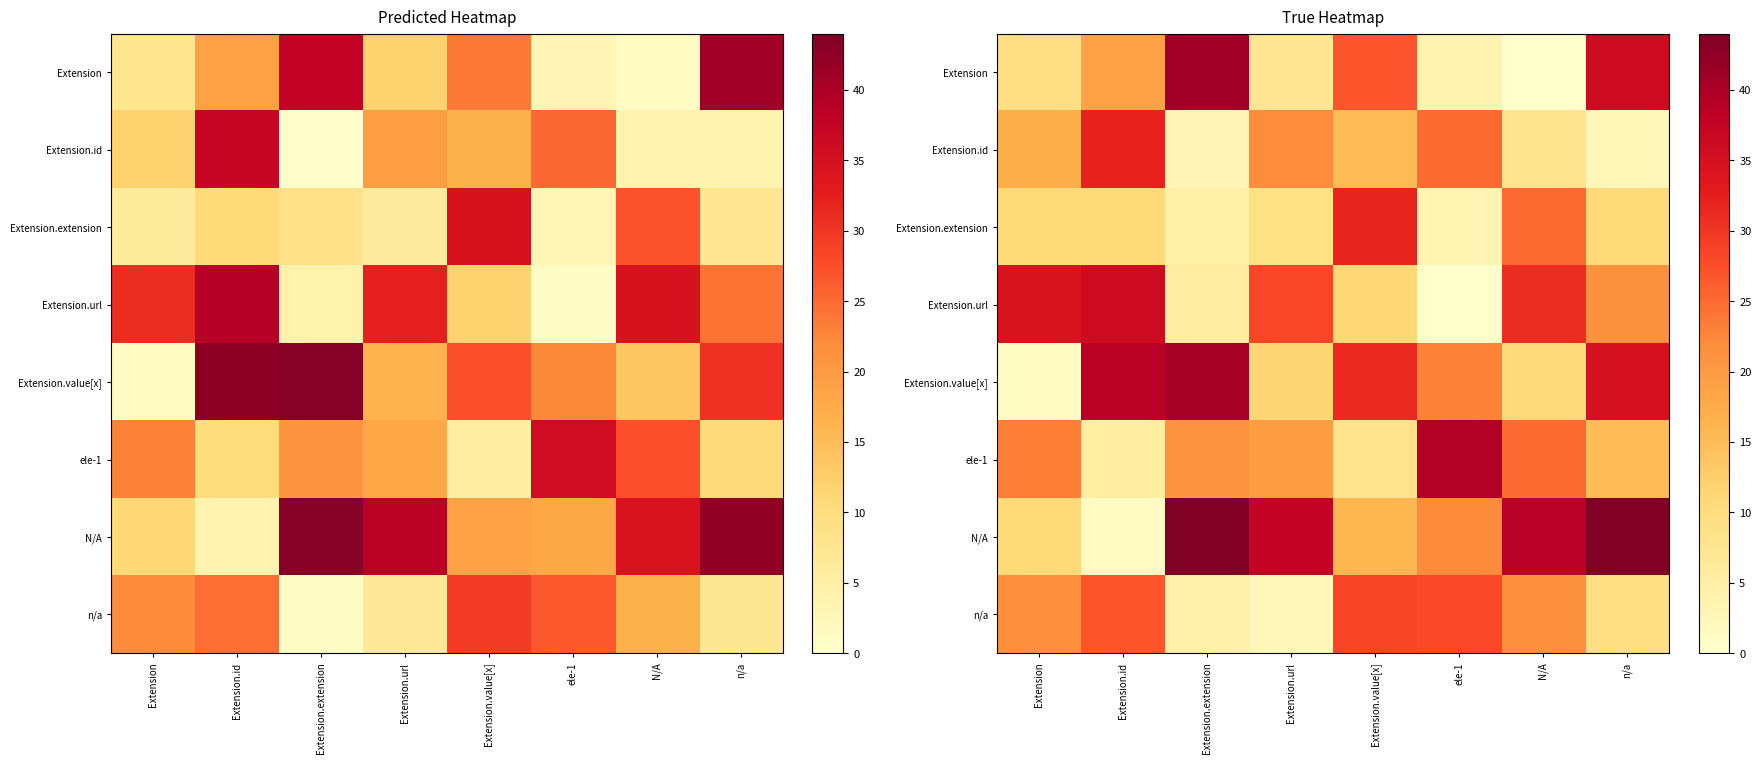

Is the value of Extension.id at Extension.extension greater than the value of n/a at N/A?

No